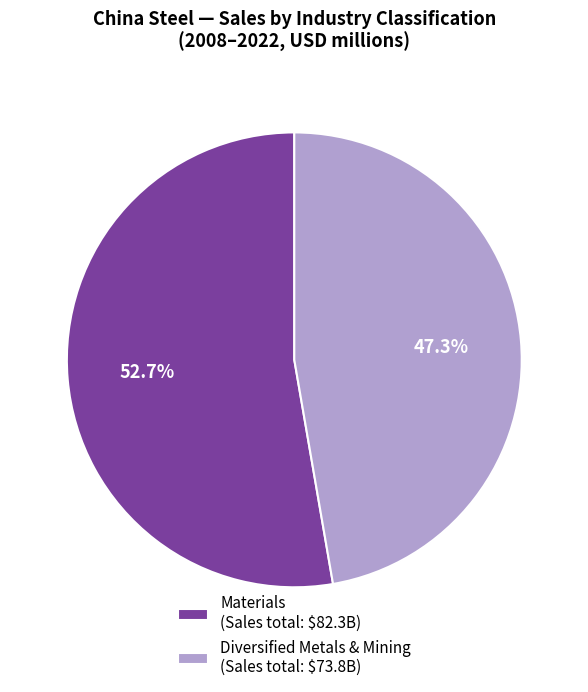

Which slice is the smallest?

Diversified Metals & Mining (Sales total: $73.8B)